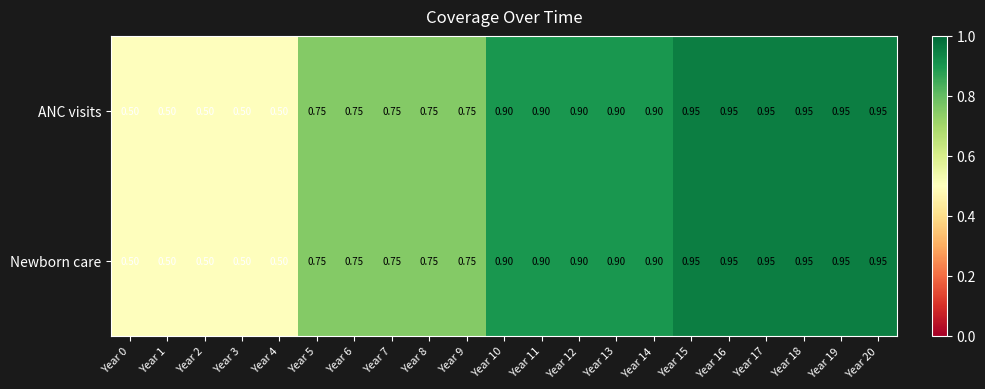

Is the value of ANC visits at Year 8 greater than the value of Newborn care at Year 20?

No